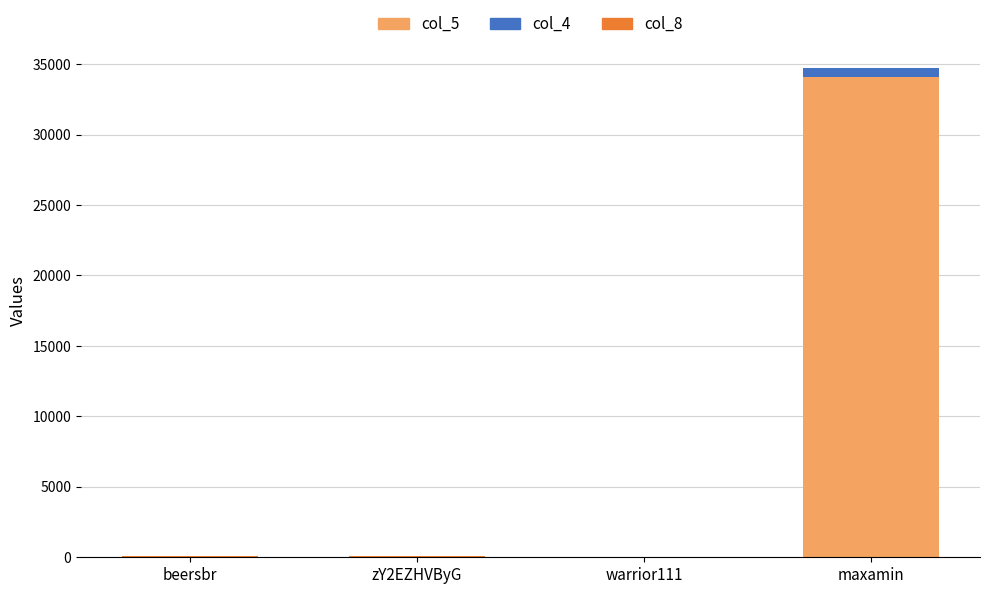

Is it true that col_5 equals 34105 at maxamin?

True